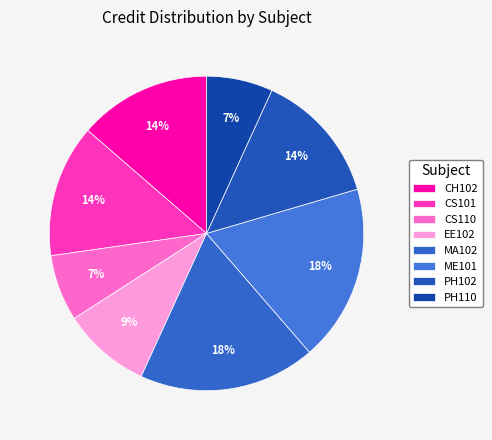

Is ME101 the majority of the pie?

No